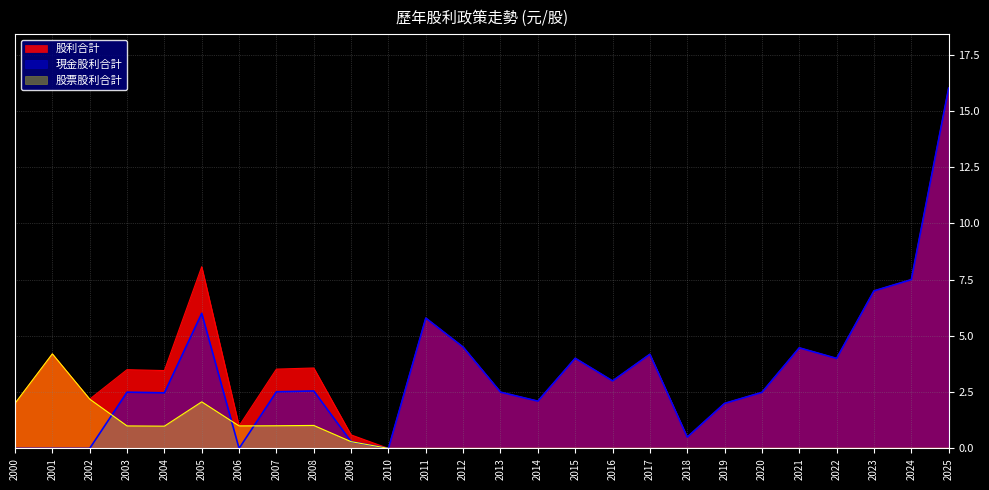

True or false: 現金股利合計 and 股利合計 intersect in this chart.

False